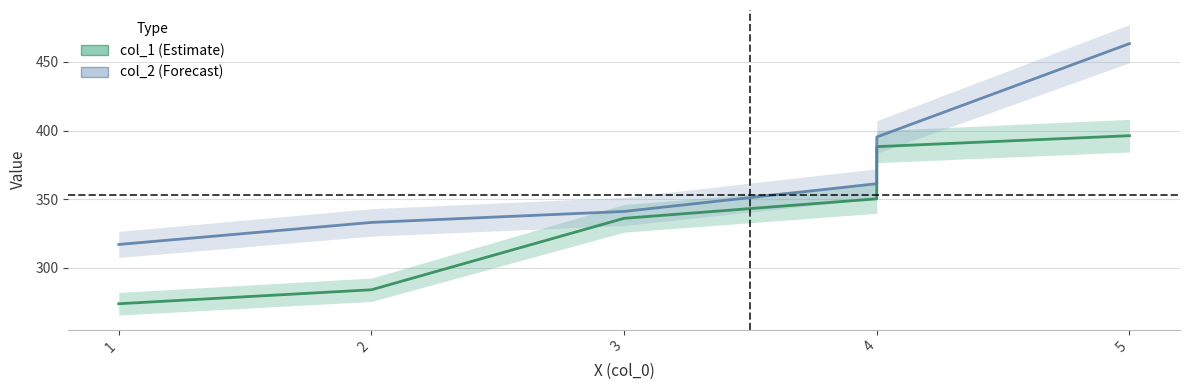

True or false: col_1 and col_2 intersect in this chart.

False